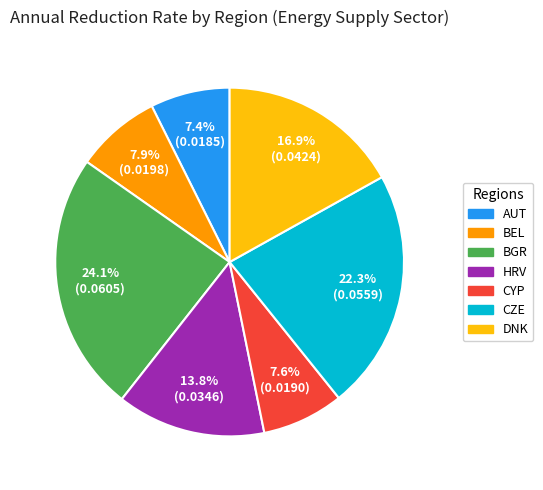

To the nearest percent, what is the difference between the BGR and HRV slice percentages?

10%